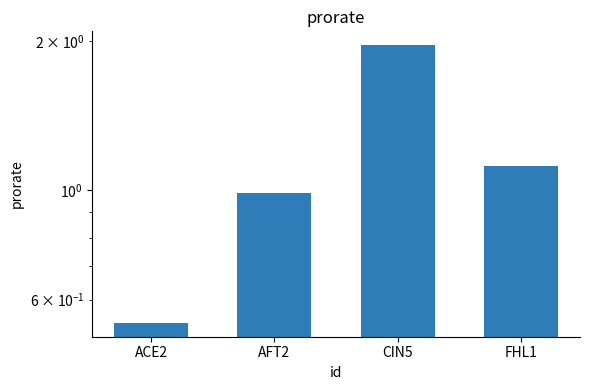

Where is the data nearest to the value 1?

AFT2